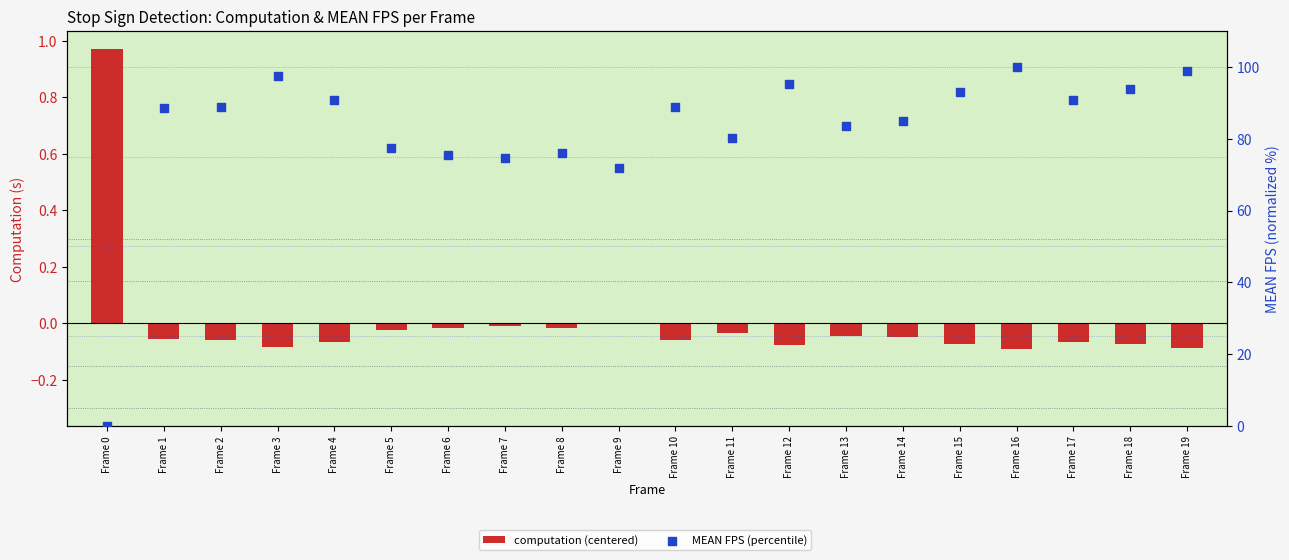

At how many categories does at least one series exceed 41?

19